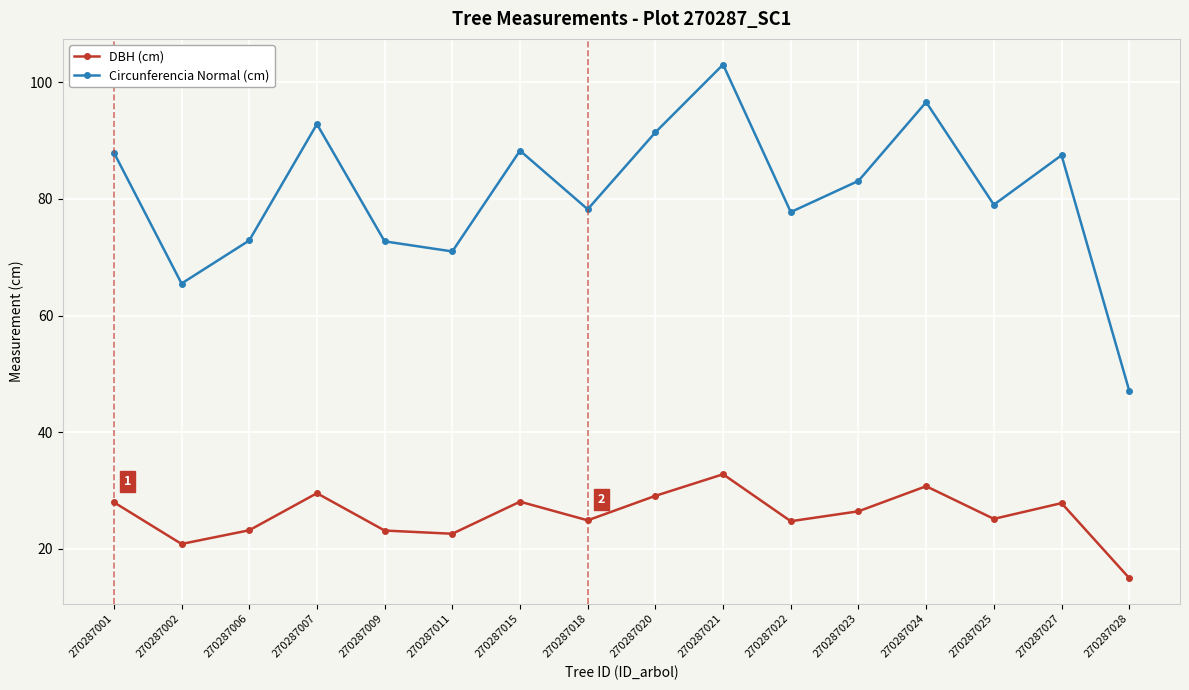

Is it true that DBH (cm) equals 43.0 at 270287023?

False